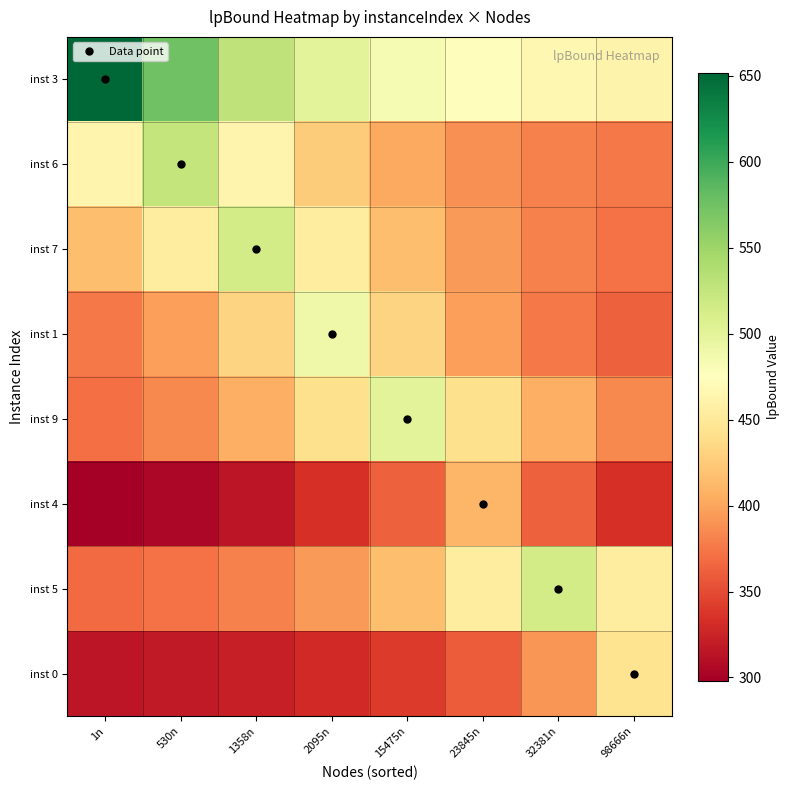

Rank the series by their maximum value, from highest to lowest.

inst 3, inst 6, inst 5, inst 7, inst 9, inst 1, inst 0, inst 4